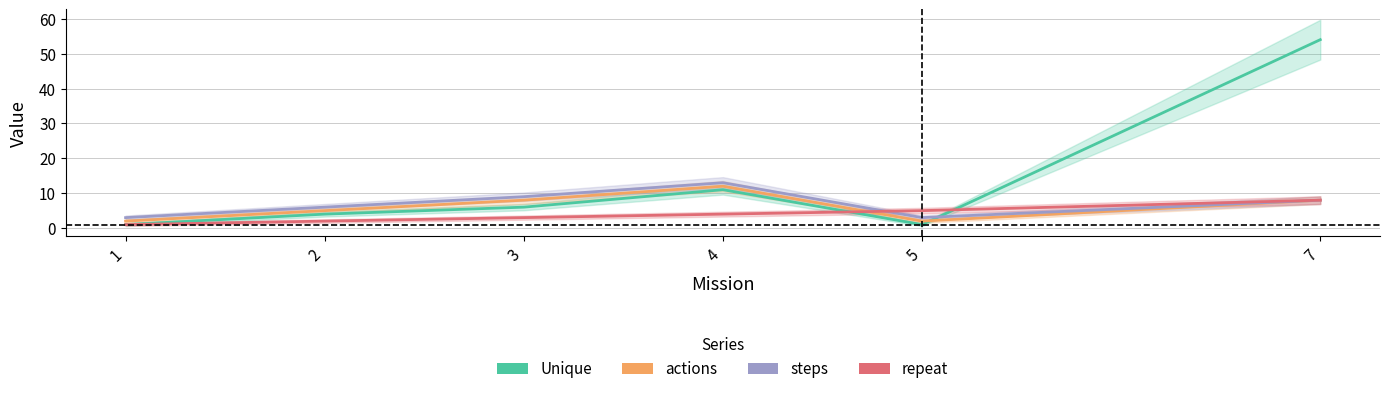

List the series in order of their peak value, highest first.

Unique, steps, actions, repeat